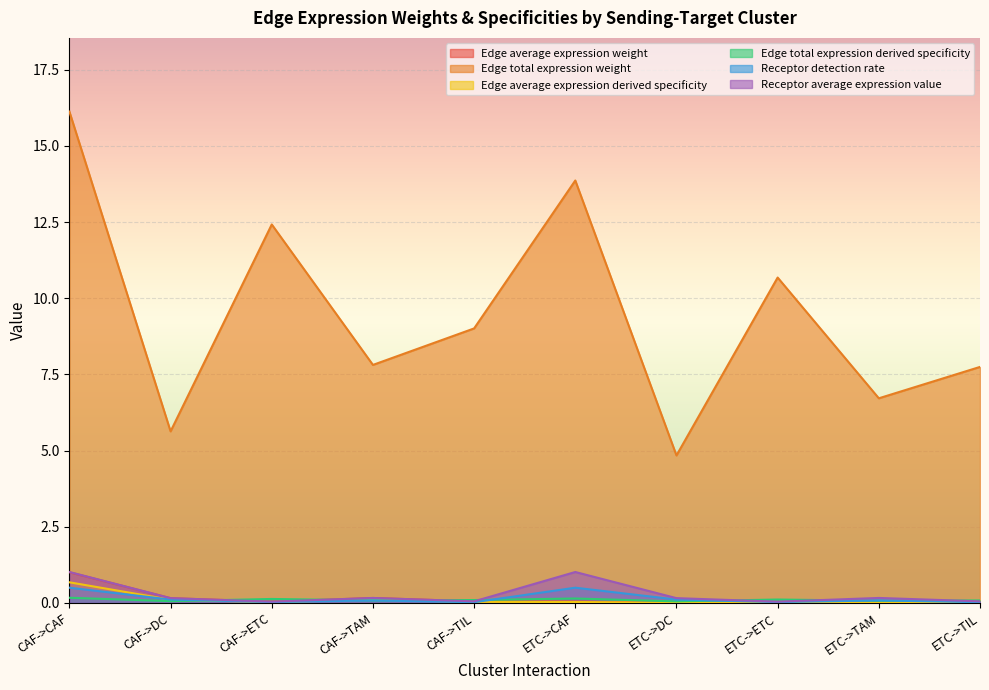

What is the difference between the maximum and second lowest values in the Edge total expression derived specificity series?

0.1